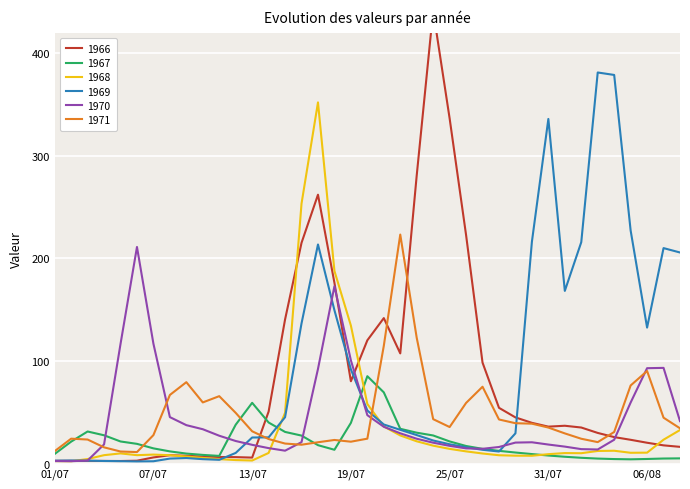

Which series has the largest range (max minus min)?

1966